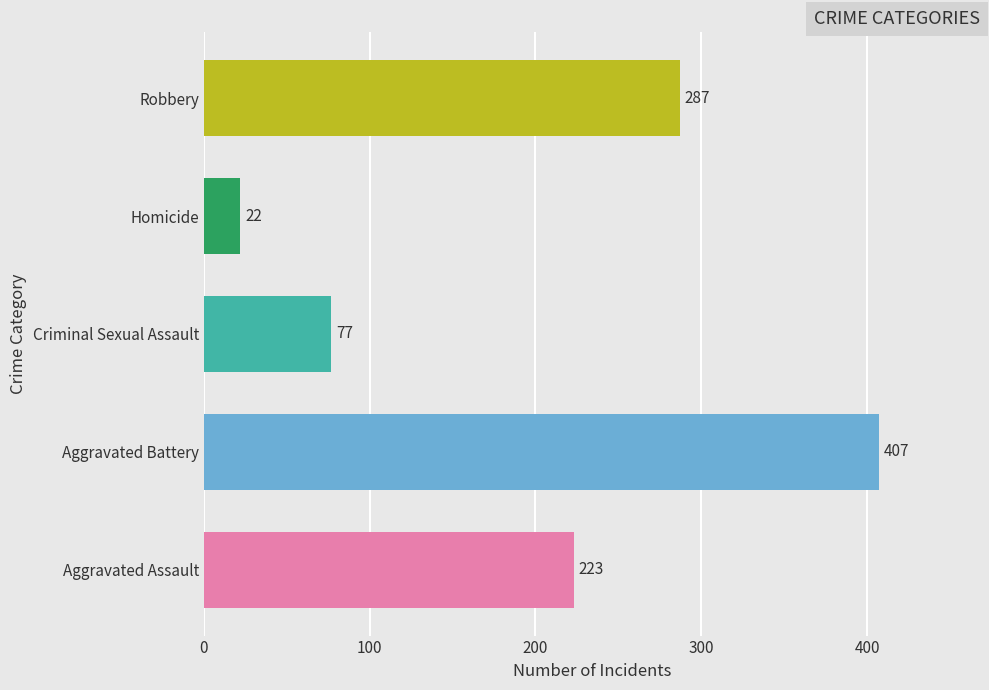

What is the greatest value displayed?

407